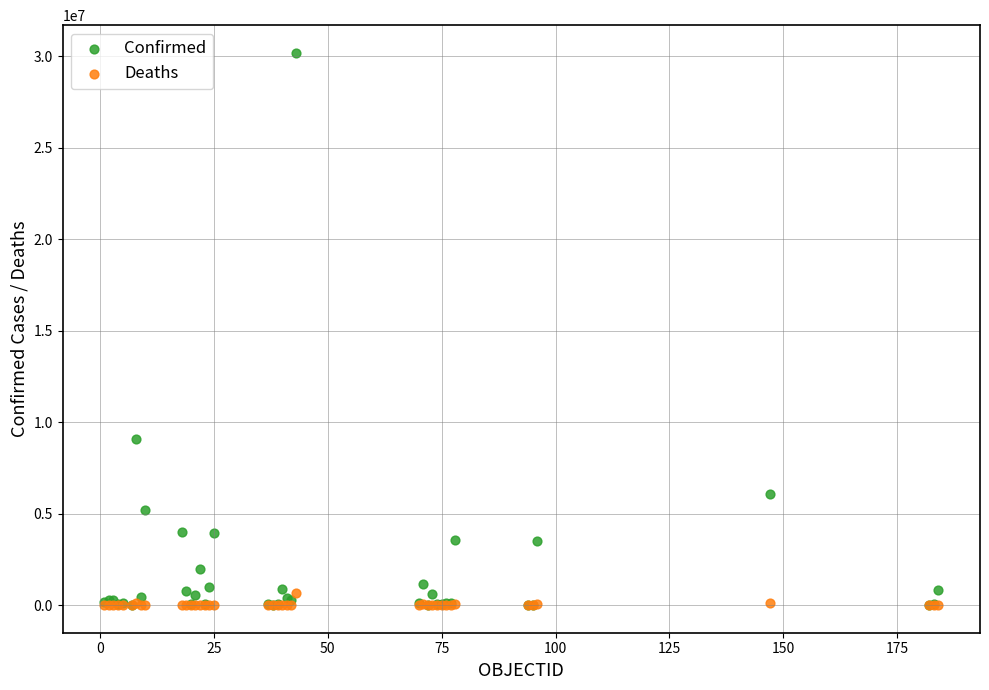

Across all series, what Y value is closest to 15092150?

9056203